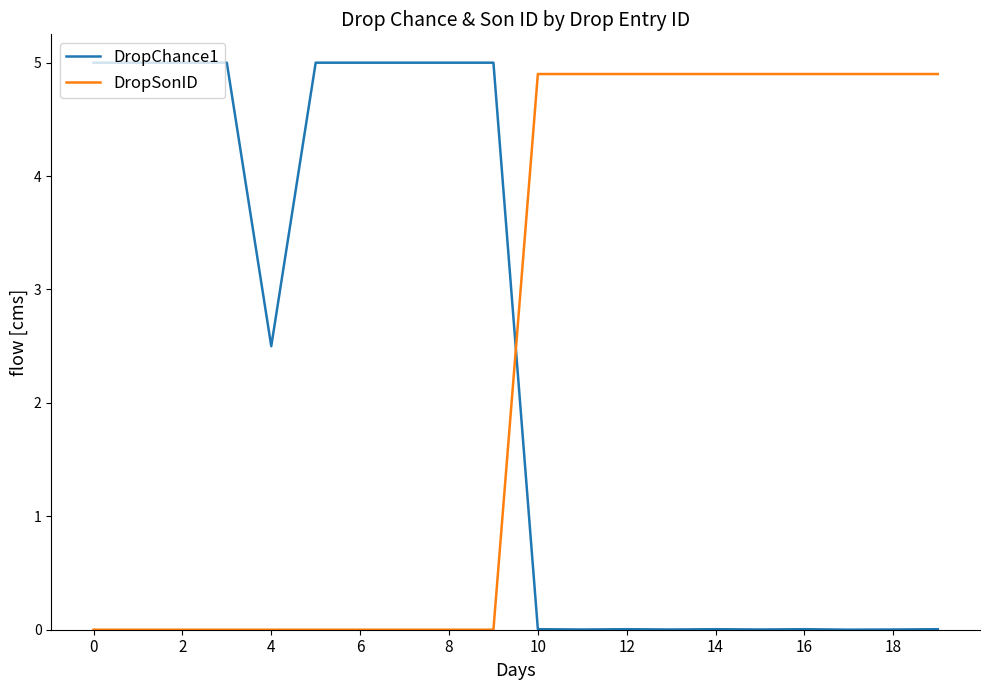

Does the chart display data point markers on the line(s)?

No